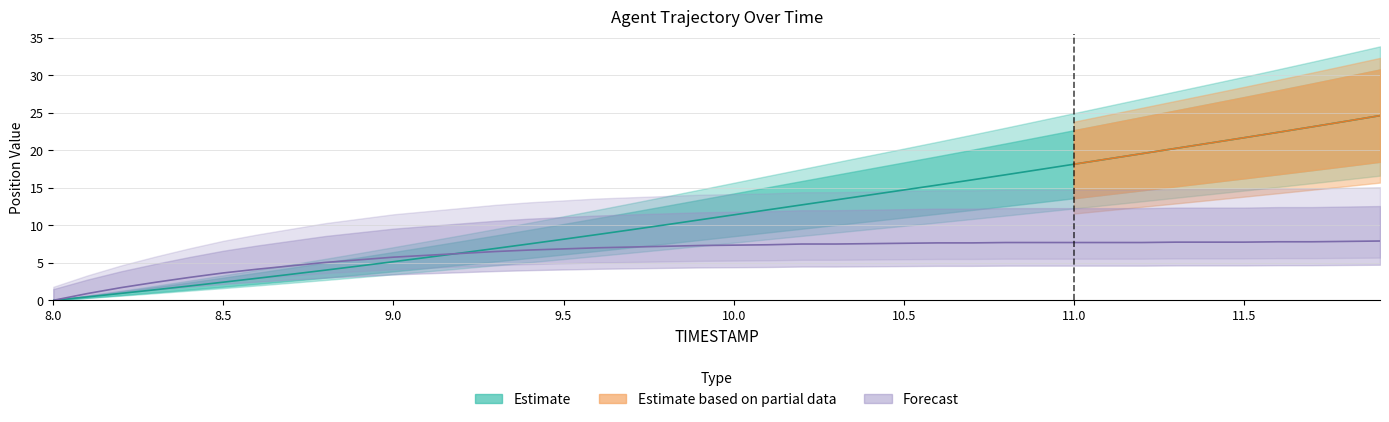

At which label does Y reach its minimum?

8.0